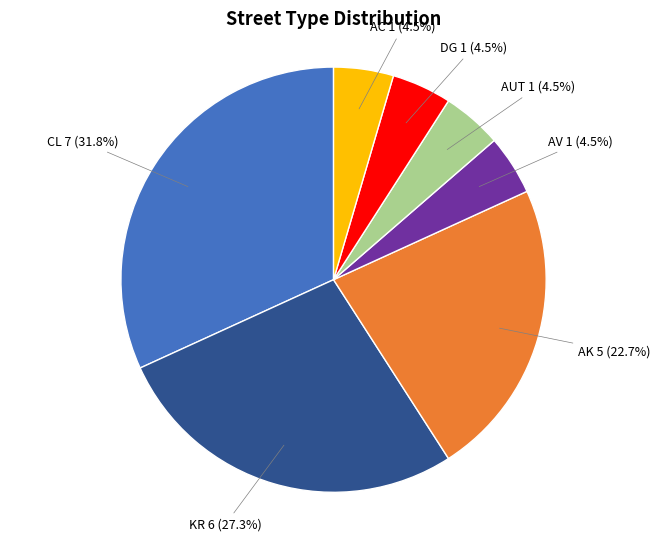

Count the number of slices in the pie.

7